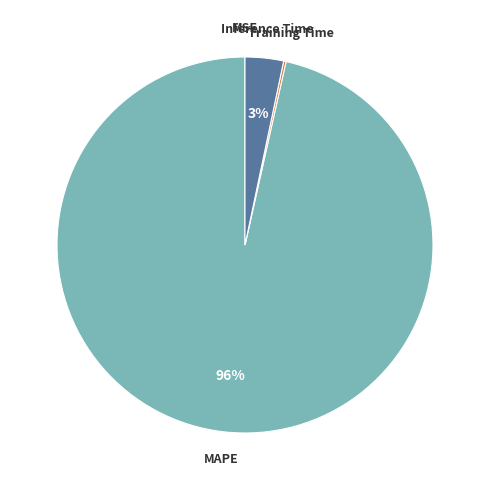

To the nearest percent, what is the average slice percentage?

25%